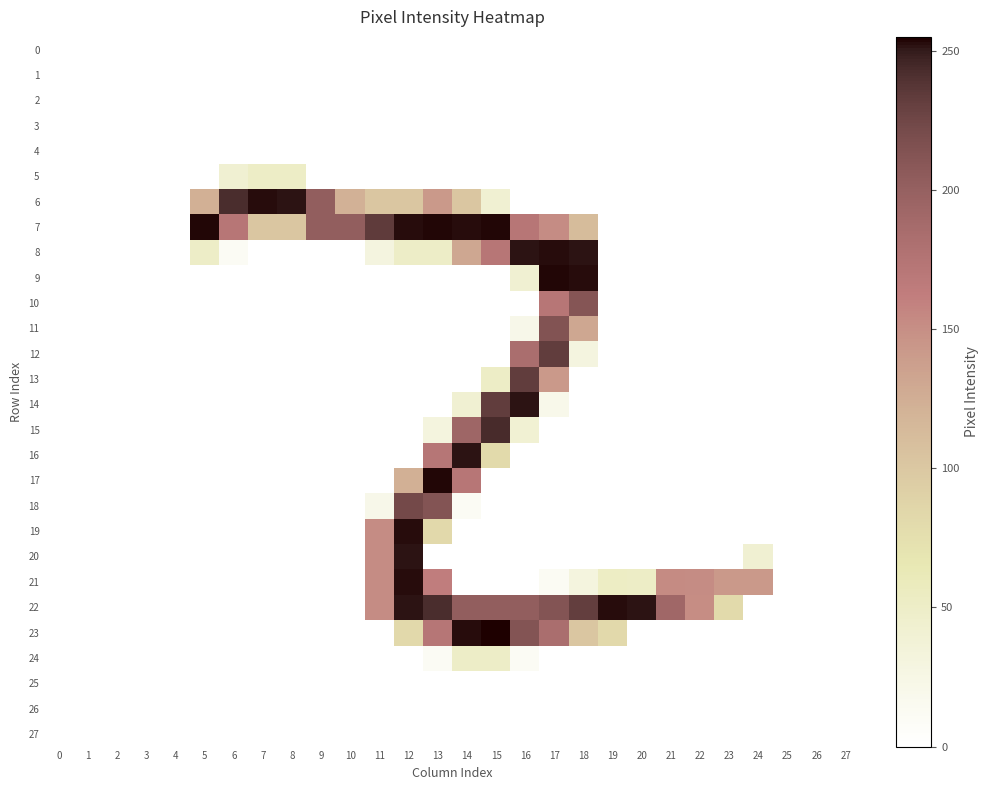

Rank the series at 26 from highest to lowest value.

0, 1, 2, 3, 4, 5, 6, 7, 8, 9, 10, 11, 12, 13, 14, 15, 16, 17, 18, 19, 20, 21, 22, 23, 24, 25, 26, 27